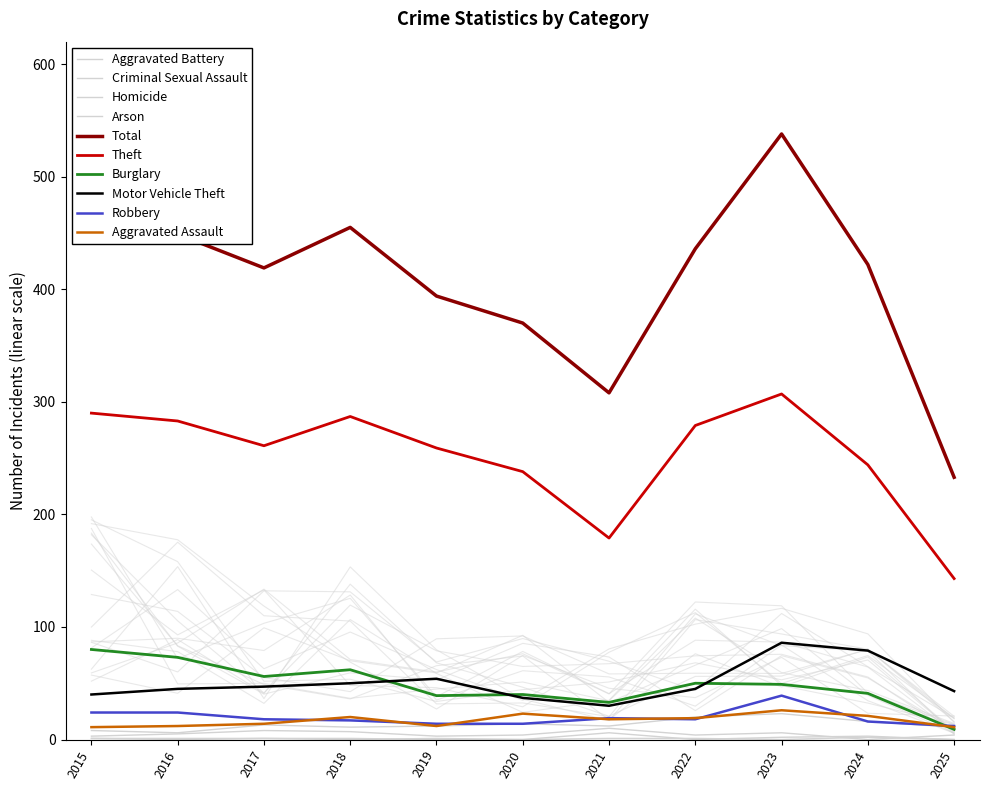

True or false: Theft and Total cross at least once.

False